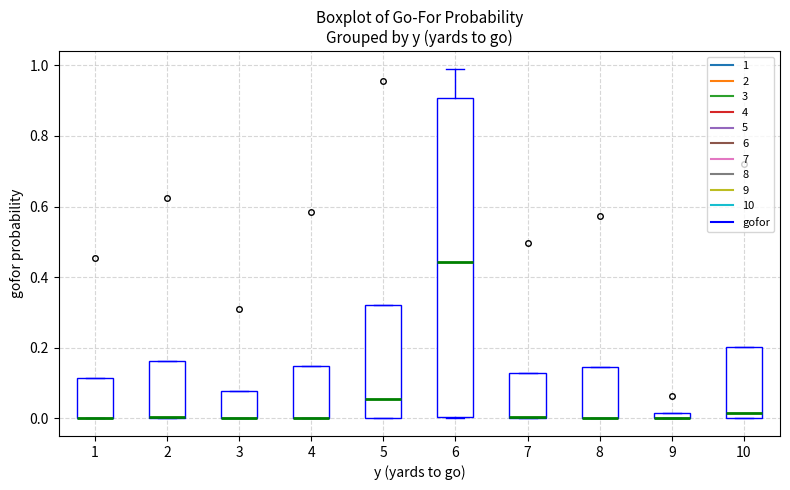

Where is the upper edge of the box at x = 1 on the y-axis? The values are not printed on the chart, so give them approximately, as read against the axis.

0.12